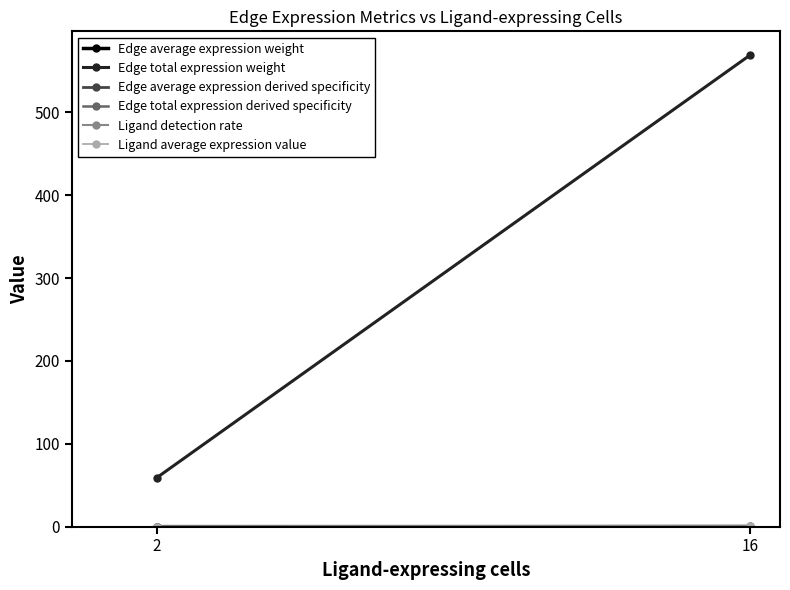

At which category is the sum across all series the highest?

16